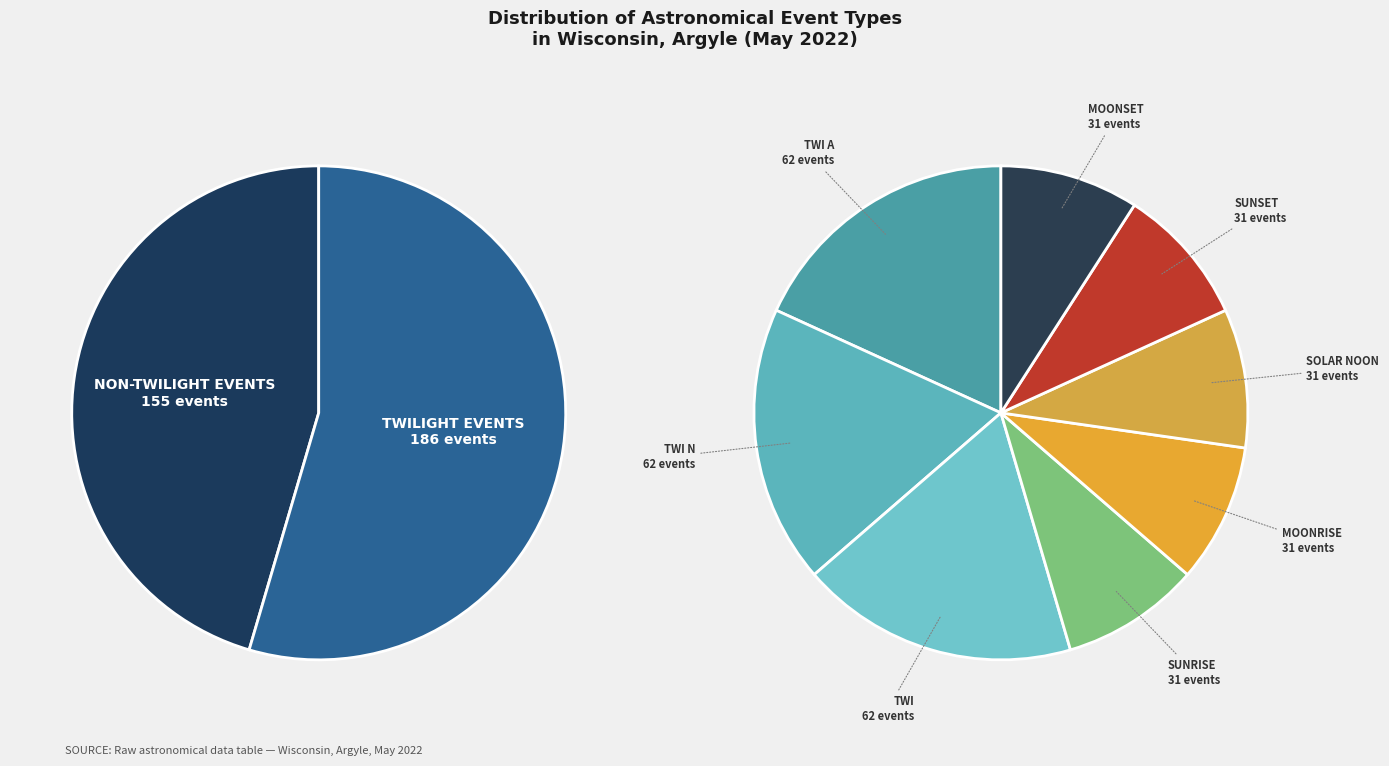

To the nearest percent, what portion does Moonrise represent?

9%